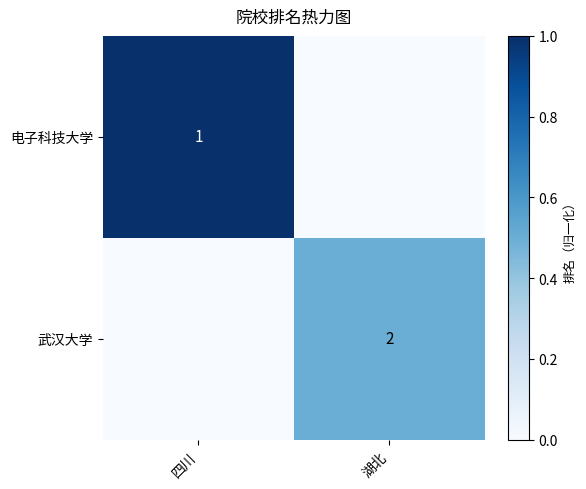

True or false: 武汉大学 has a value of 0.0 at 四川.

True